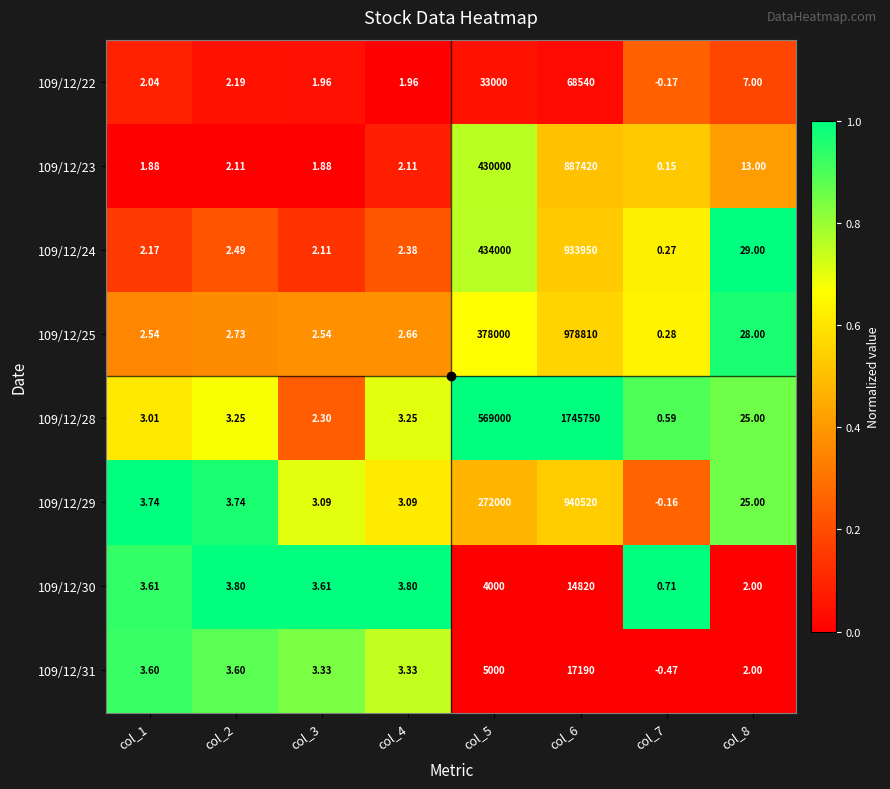

Is the value of 109/12/31 at col_2 greater than the value of 109/12/28 at col_7?

Yes